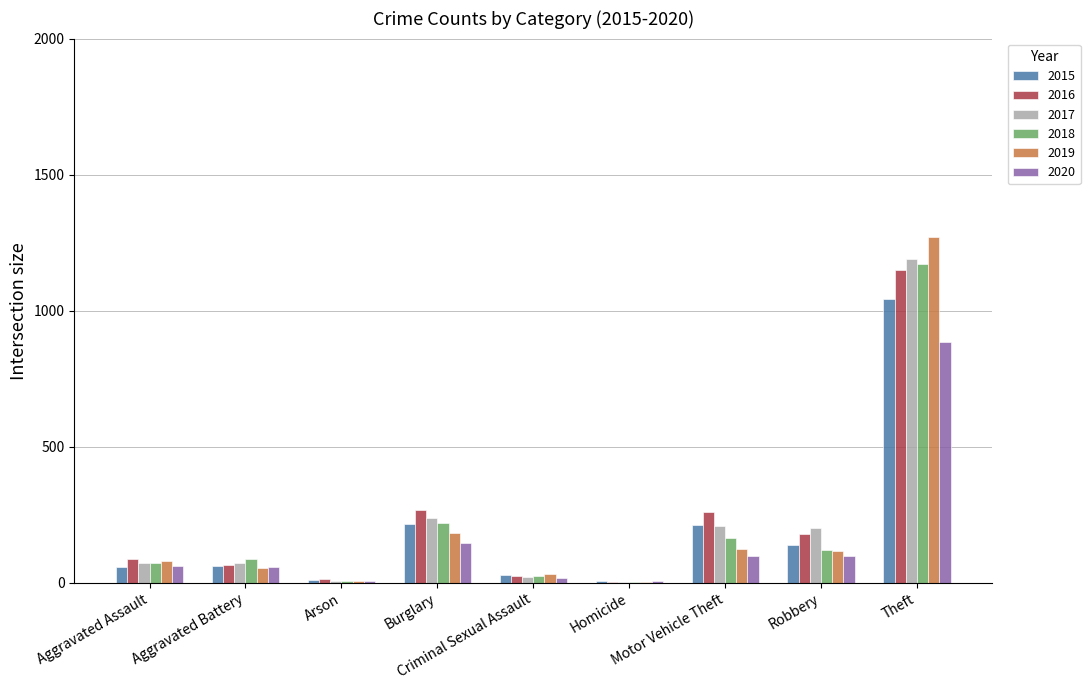

What is the highest value of the 2018 series?

1170